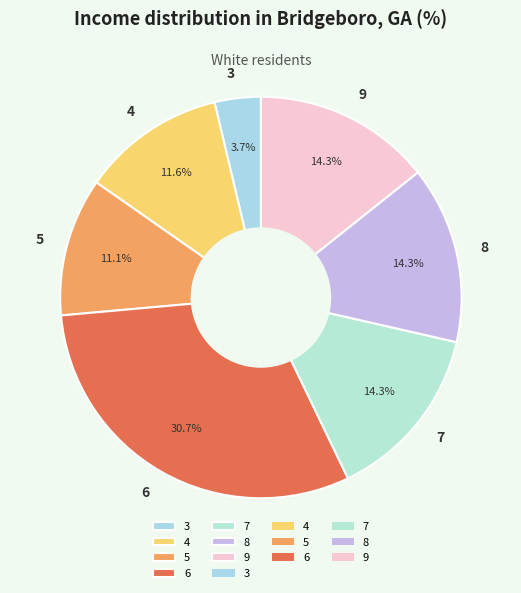

Which slice is the smallest?

3